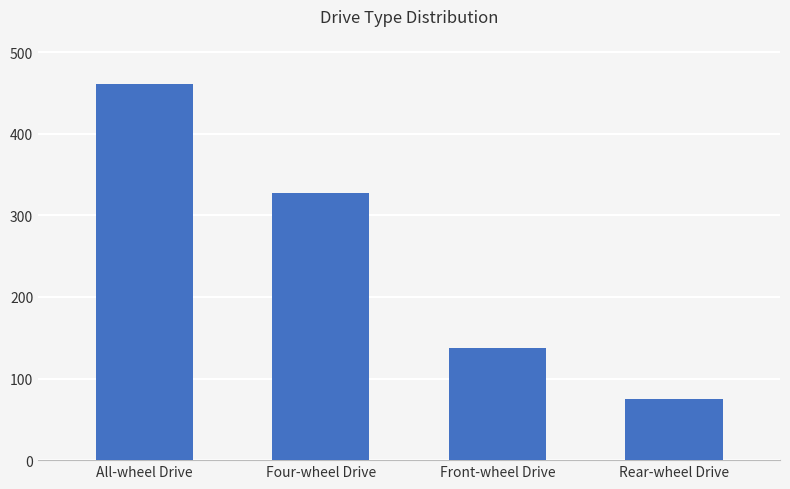

Reading left to right, what are all the values shown in this chart?

461	328	138	75